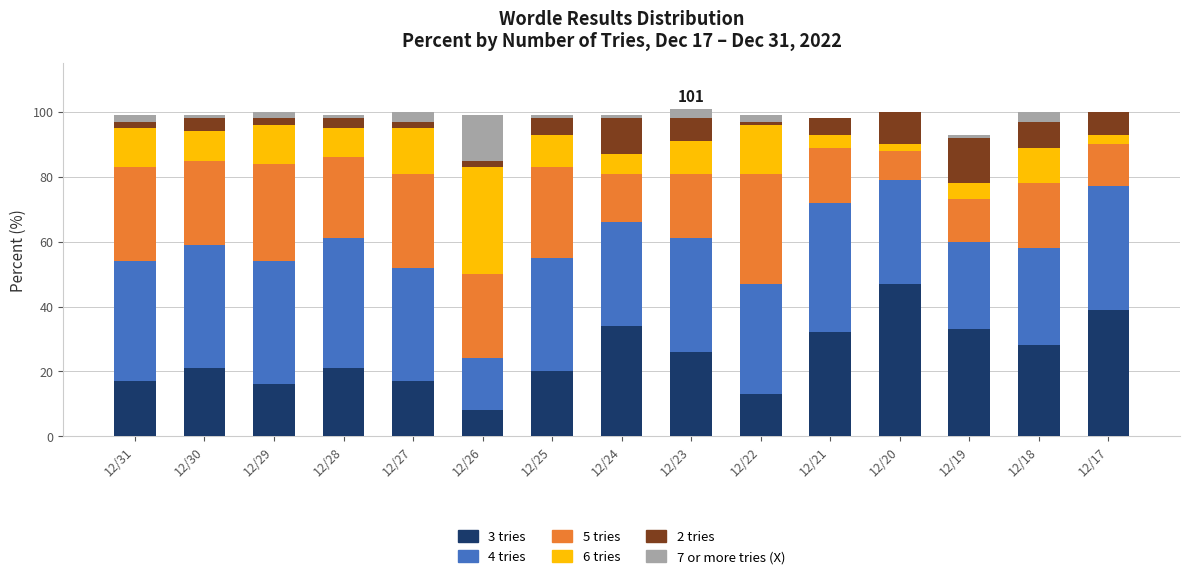

Which series changed the most between 12/30 and 12/21?

3 tries